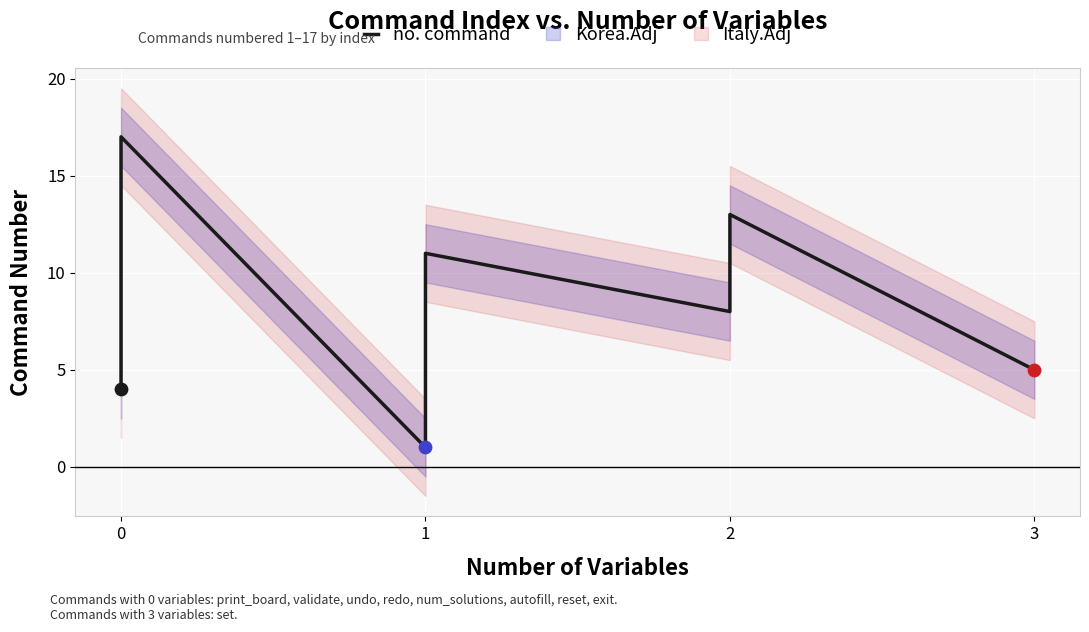

What is the change in value from 0 to 4?

+10